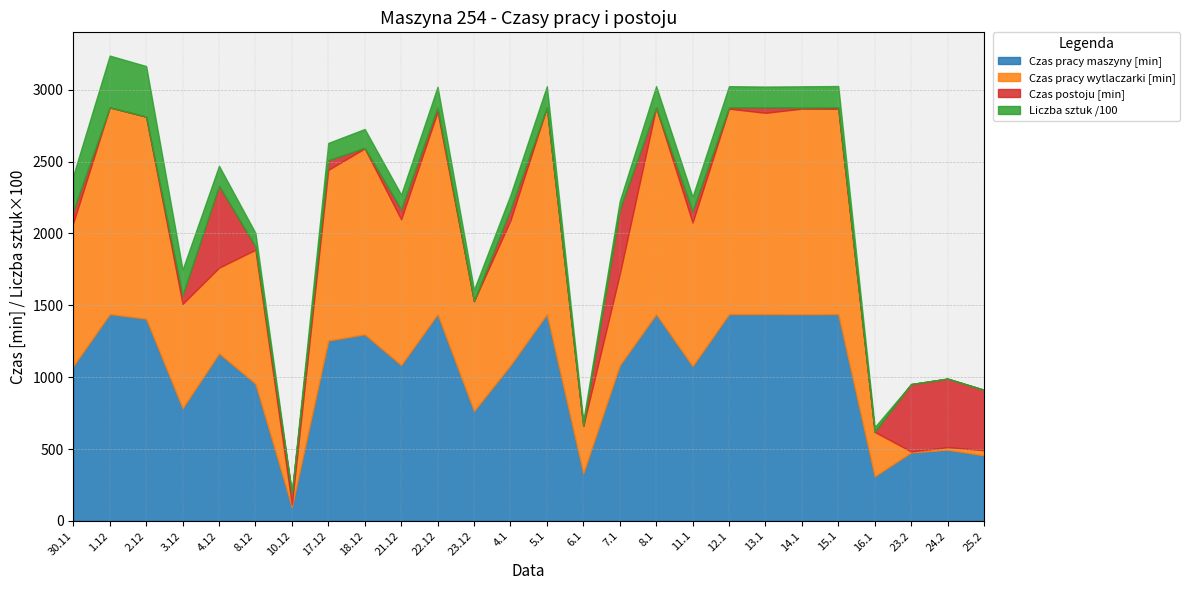

True or false: Liczba sztuk /100 and Czas pracy wytlaczarki [min] cross at least once.

False